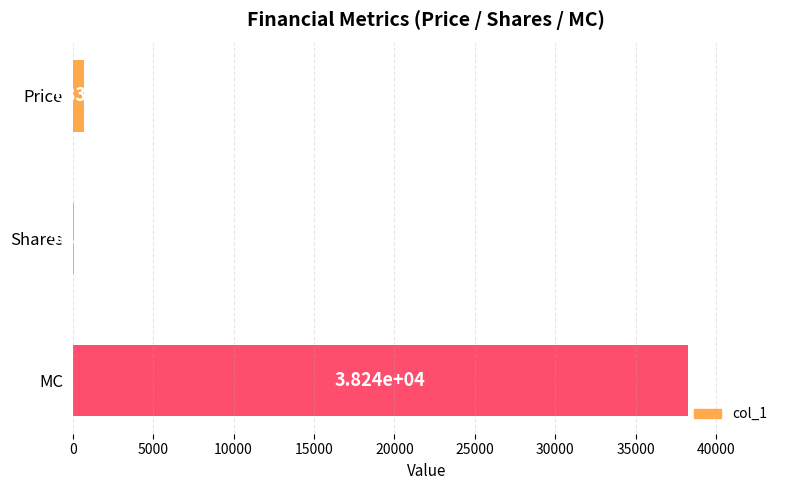

What is the sum of the values at Price and Shares?

739.5